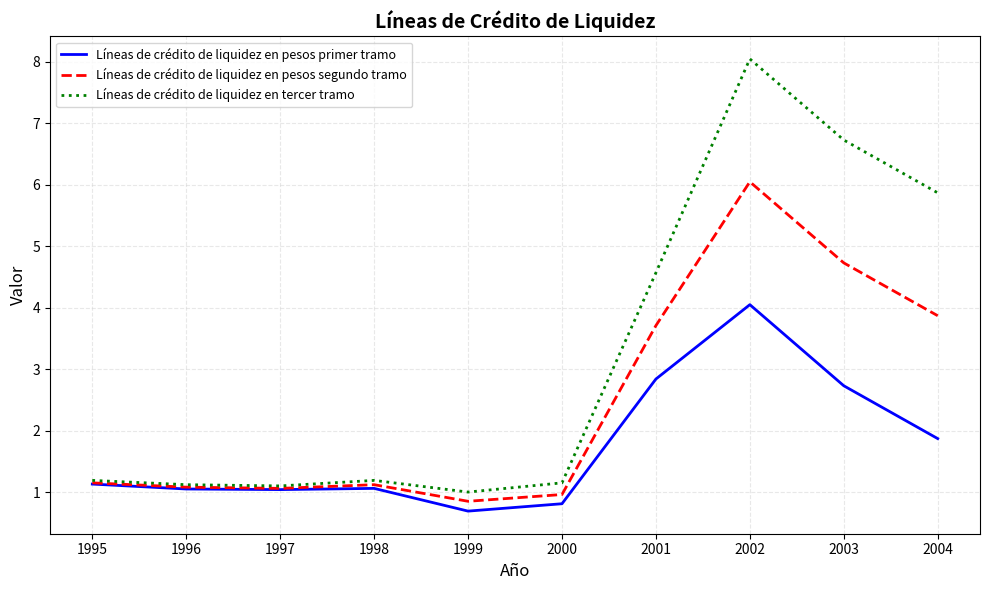

The Líneas de crédito de liquidez en tercer tramo series shows 6.7 at 2003. True or false?

True